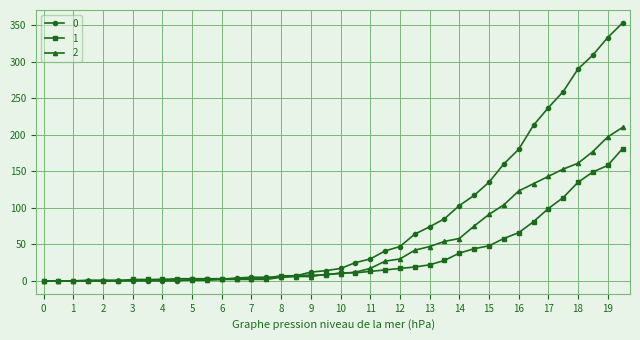

List the series in order of their overall mean, highest first.

0, 2, 1